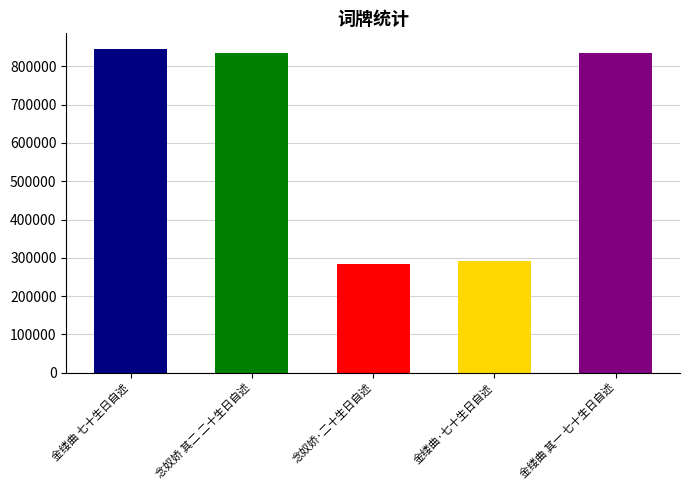

Are the bars grouped side by side (vs. stacked)?

No